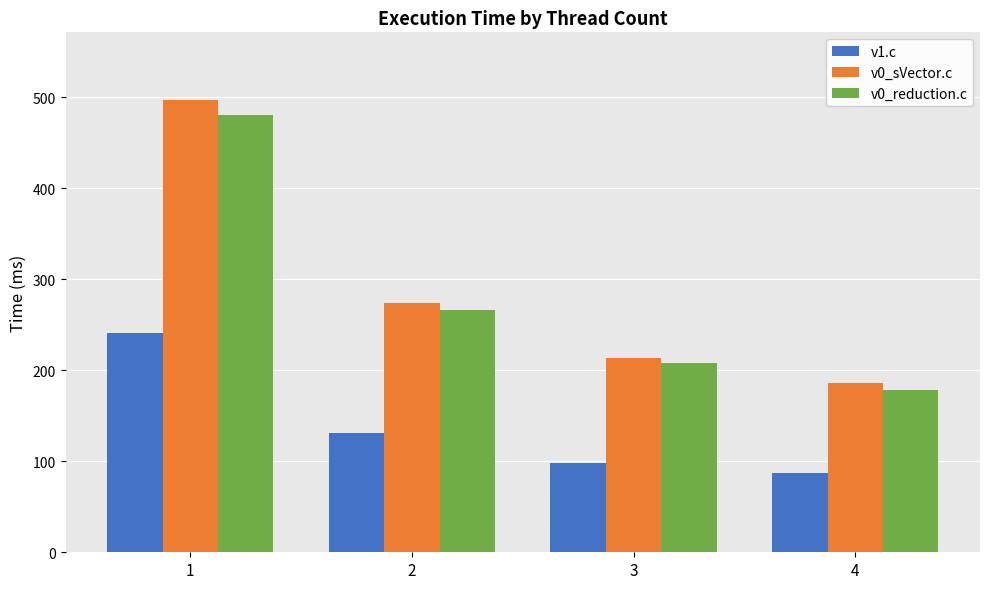

What is the value of the v1.c bar at the 3rd from the left?

98.1